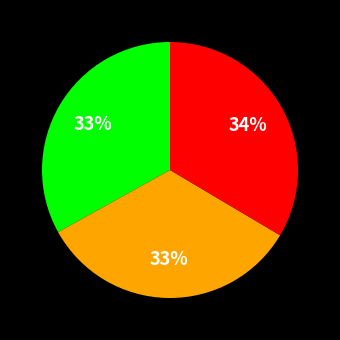

Is there a majority slice in this chart?

No